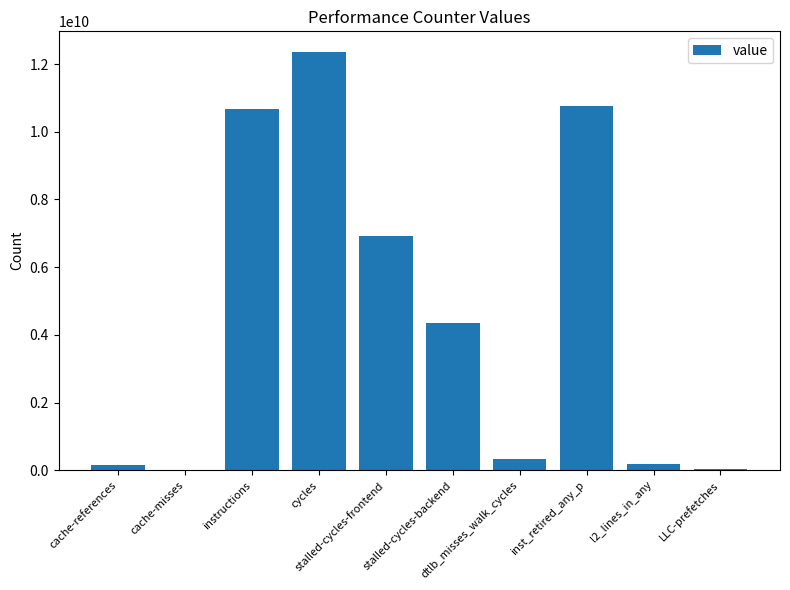

What is the maximum value shown in the chart?

12349074976